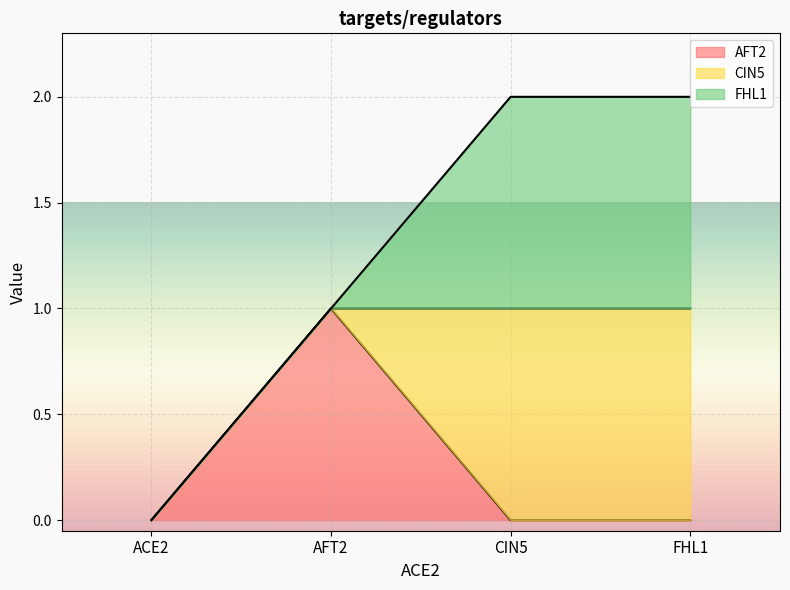

What is the greatest value displayed?

1